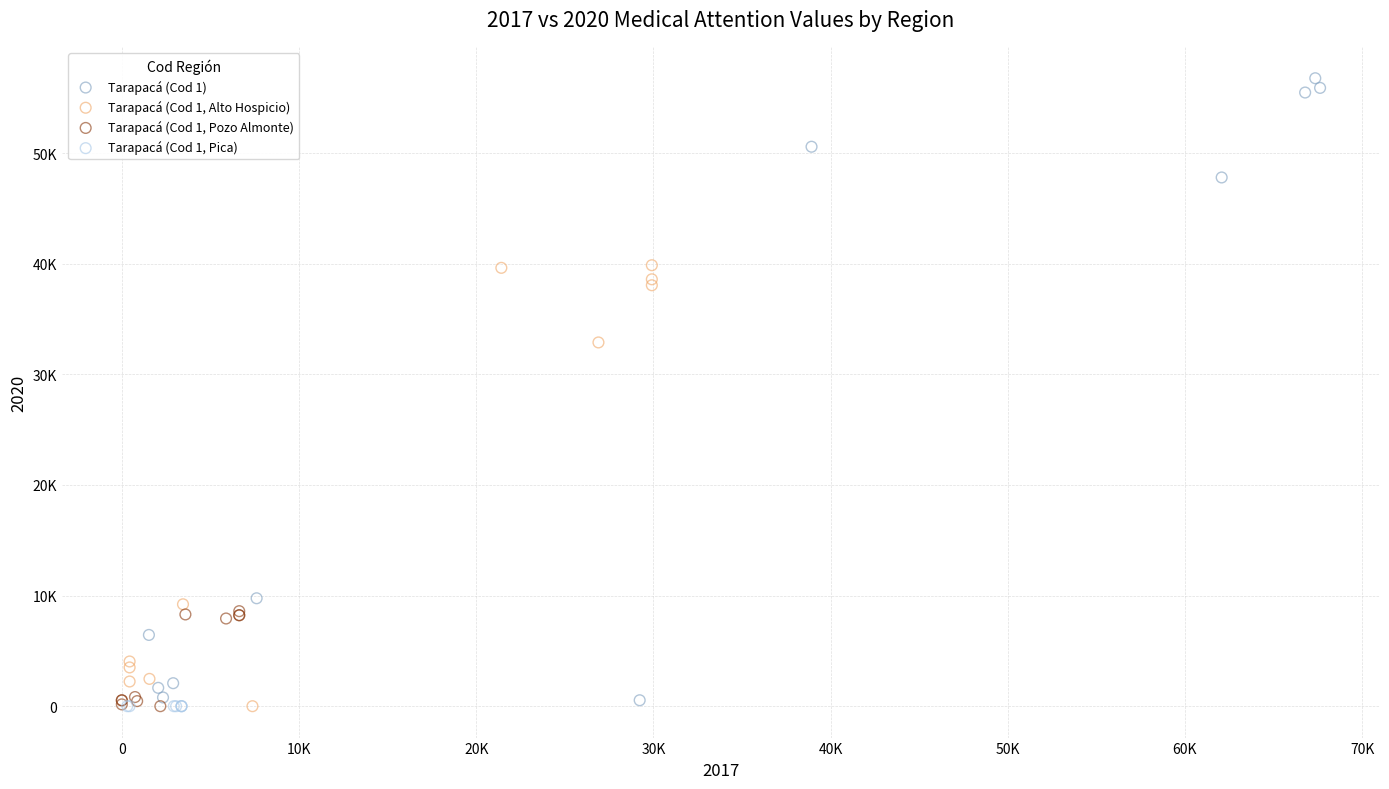

What are all the series names shown in the legend?

Tarapacá (Cod 1), Tarapacá (Cod 1, Alto Hospicio), Tarapacá (Cod 1, Pozo Almonte), Tarapacá (Cod 1, Pica)